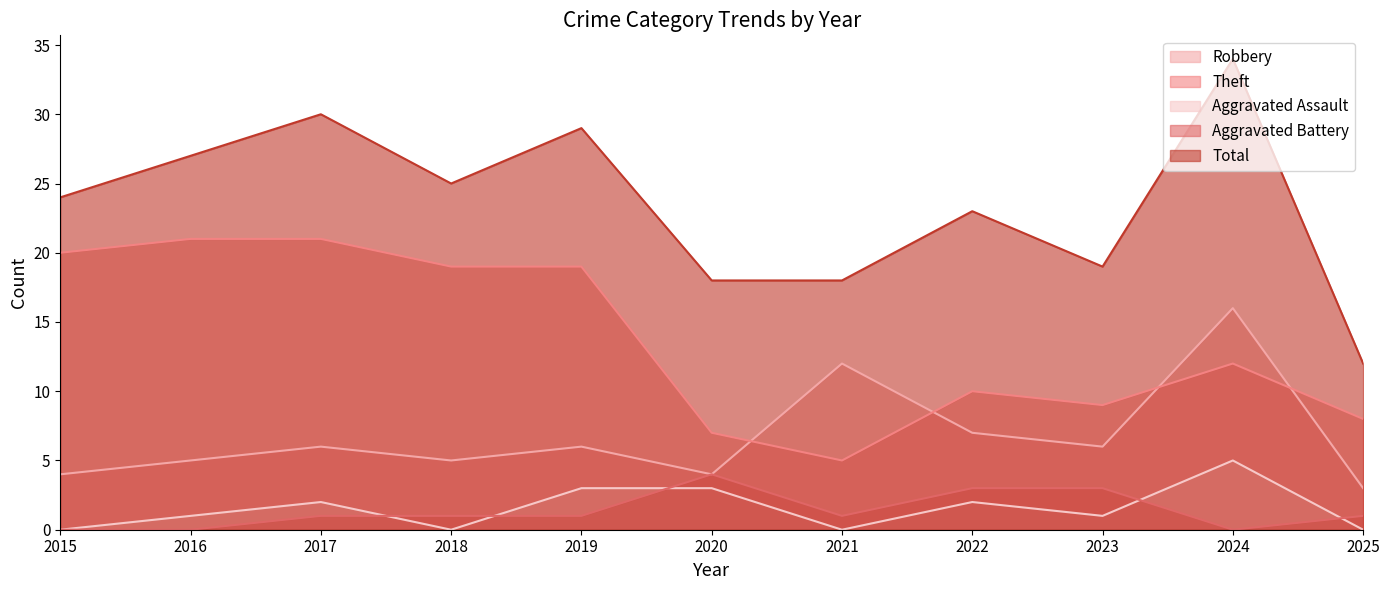

True or false: Total has more than 0 points higher than both neighbors.

True